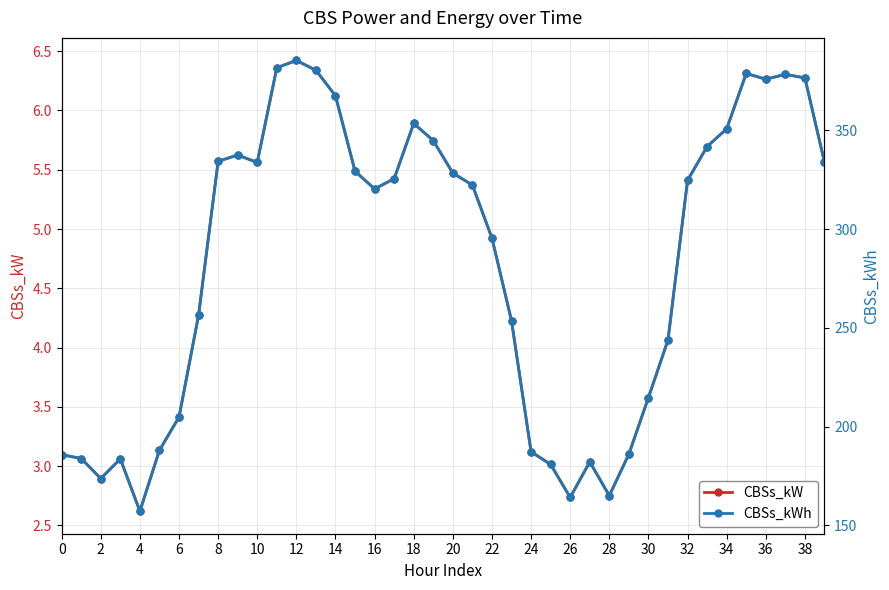

What is the average value of the CBSs_kWh series?

282.8